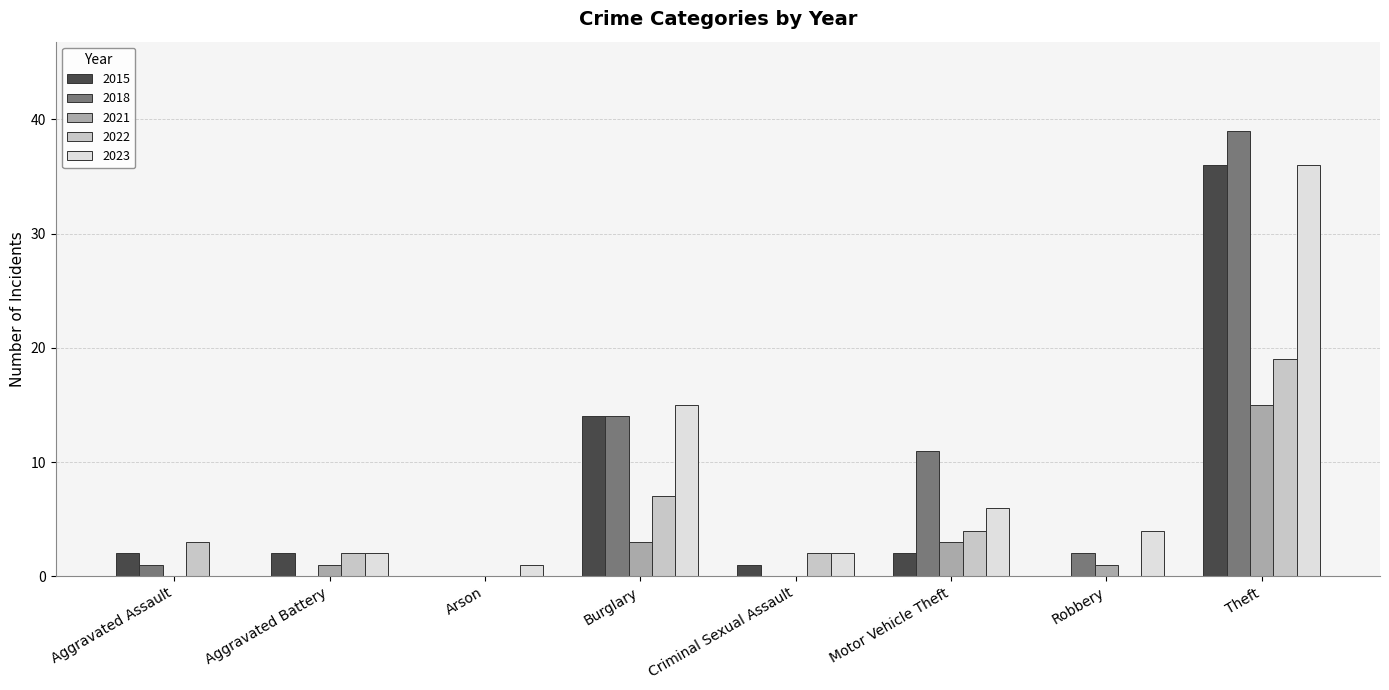

What is the approximate value of 2021 at Motor Vehicle Theft, to the nearest 5?

5